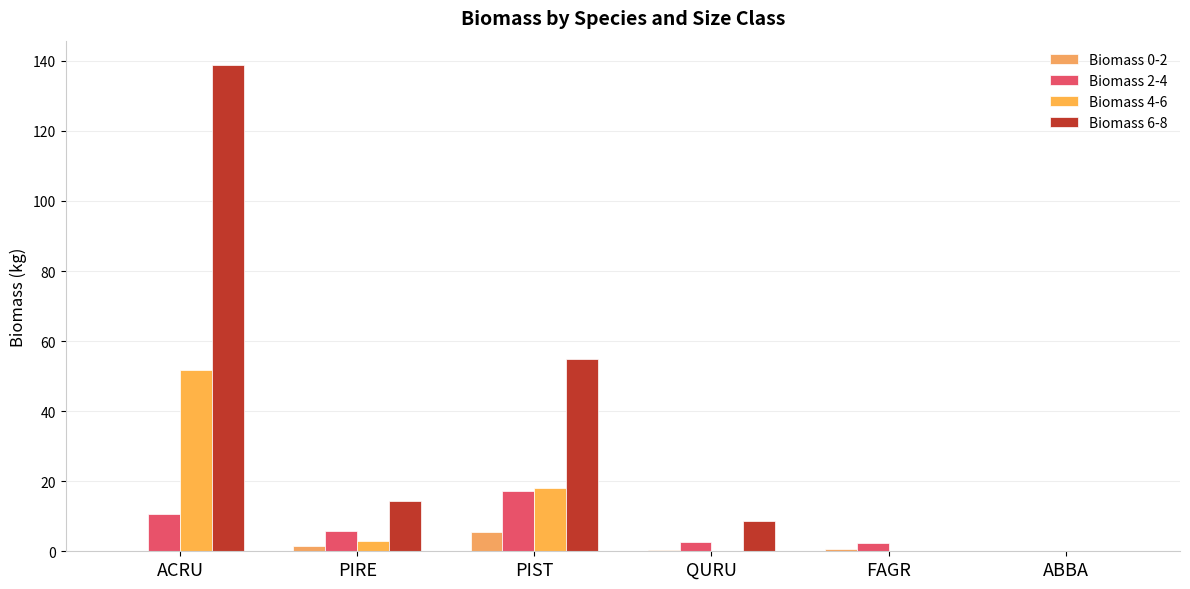

What is the spread (max minus min) of values at PIST?

49.3